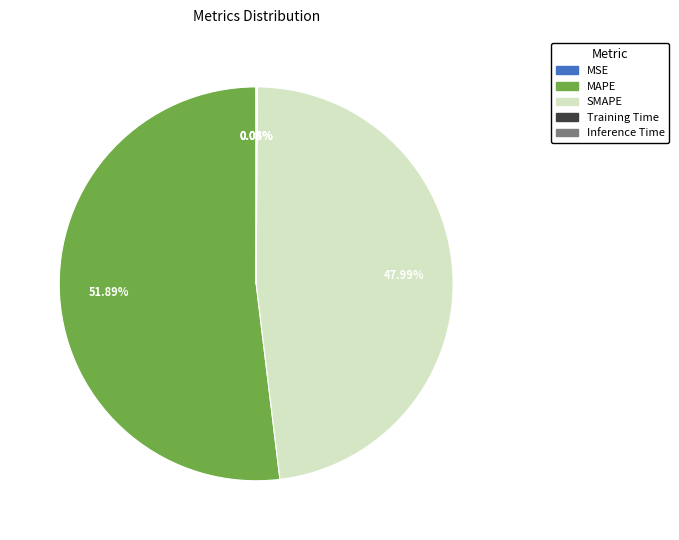

How much of the chart is everything except MAPE?

48.1%